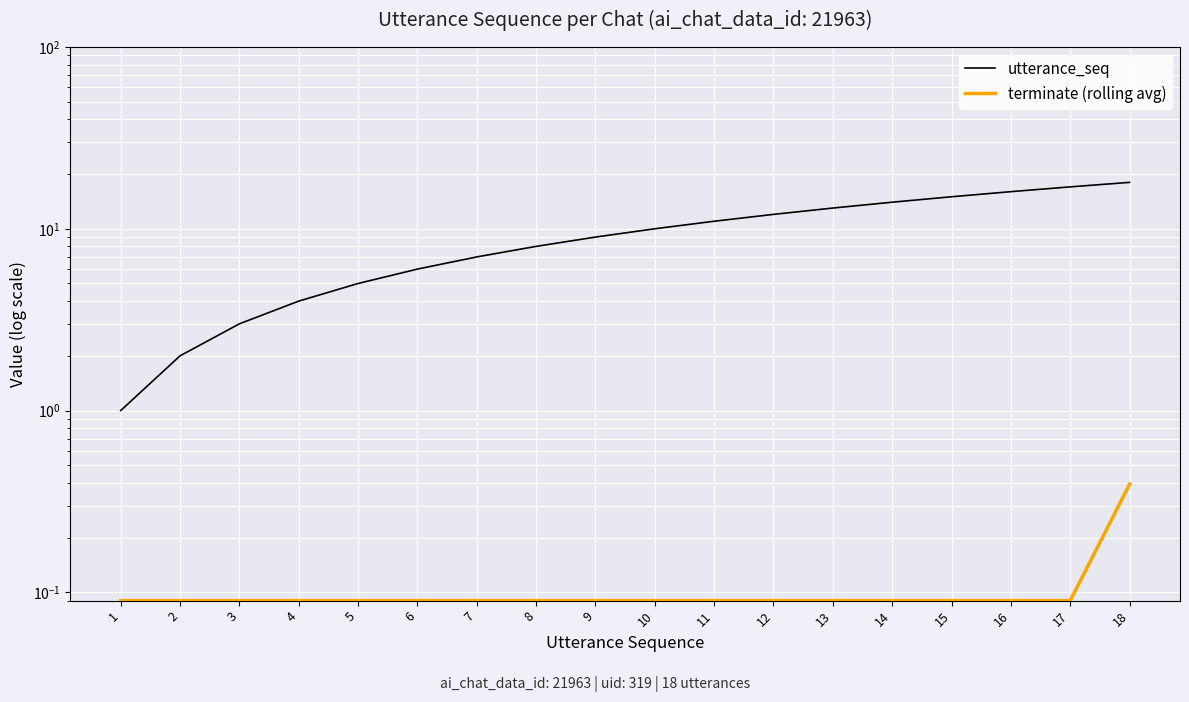

What is the difference between the maximum and minimum values in the utterance_seq series?

17.0